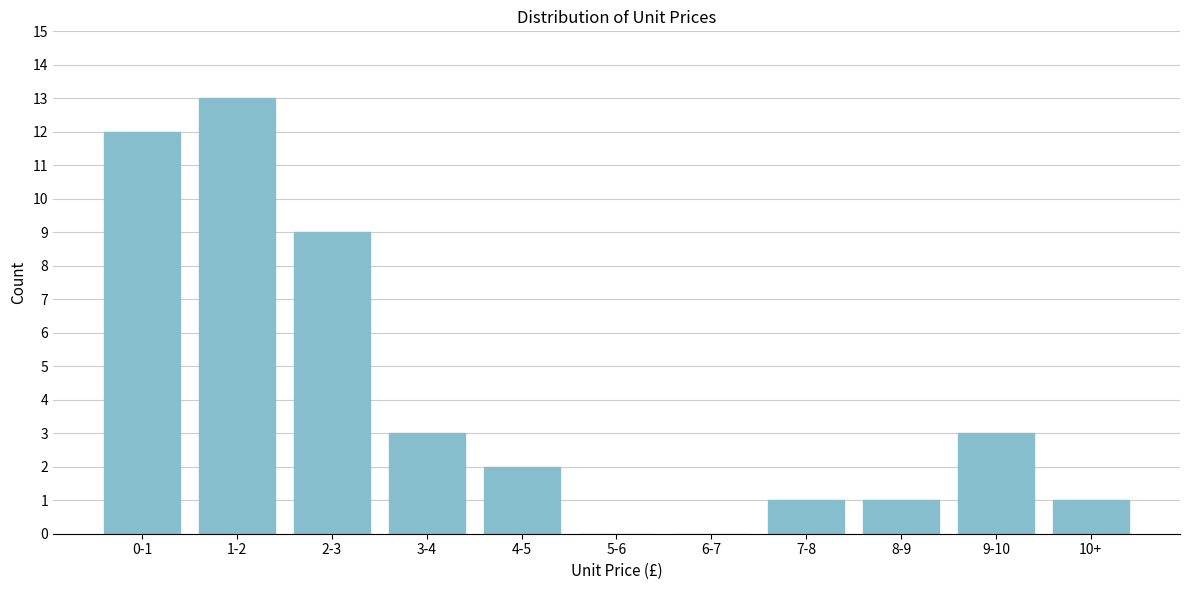

Reading left to right, extract all data points from this chart.

0-1=12	1-2=13	2-3=9	3-4=3	4-5=2	5-6=0	6-7=0	7-8=1	8-9=1	9-10=3	10+=1